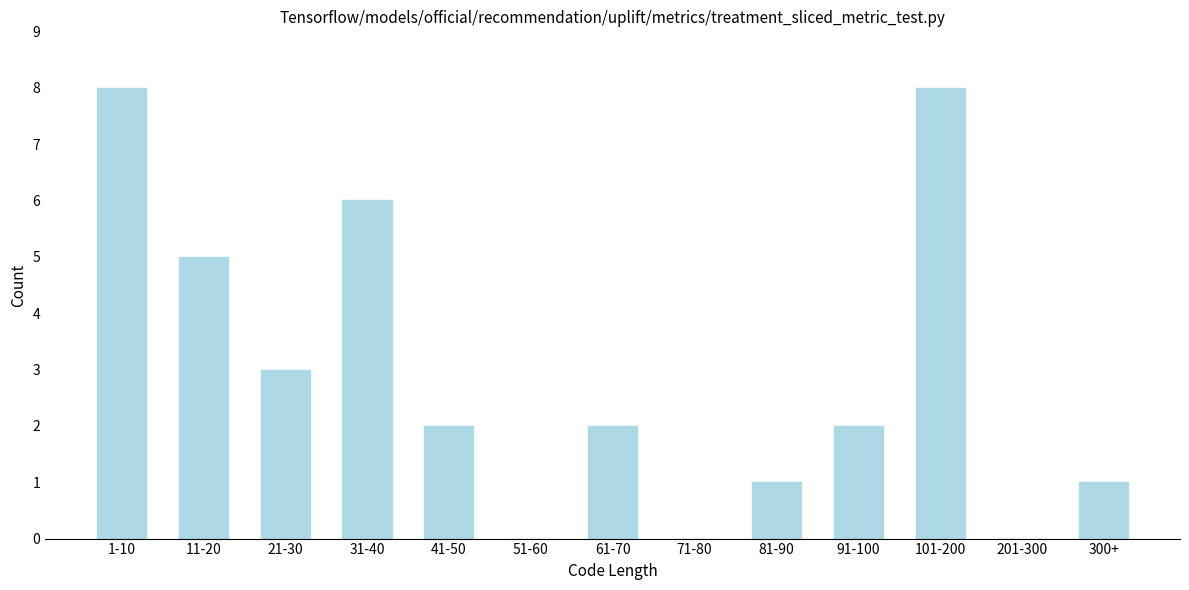

Reading right to left, list all the values displayed in this chart.

300+=1	201-300=0	101-200=8	91-100=2	81-90=1	71-80=0	61-70=2	51-60=0	41-50=2	31-40=6	21-30=3	11-20=5	1-10=8